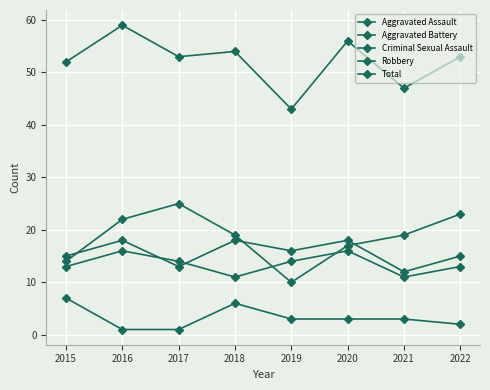

Reading left to right, extract all data points from this chart.

Aggravated Assault: 15	18	13	18	16	18	12	15
Aggravated Battery: 13	16	14	11	14	16	11	13
Criminal Sexual Assault: 7	1	1	6	3	3	3	2
Robbery: 14	22	25	19	10	17	19	23
Total: 52	59	53	54	43	56	47	53